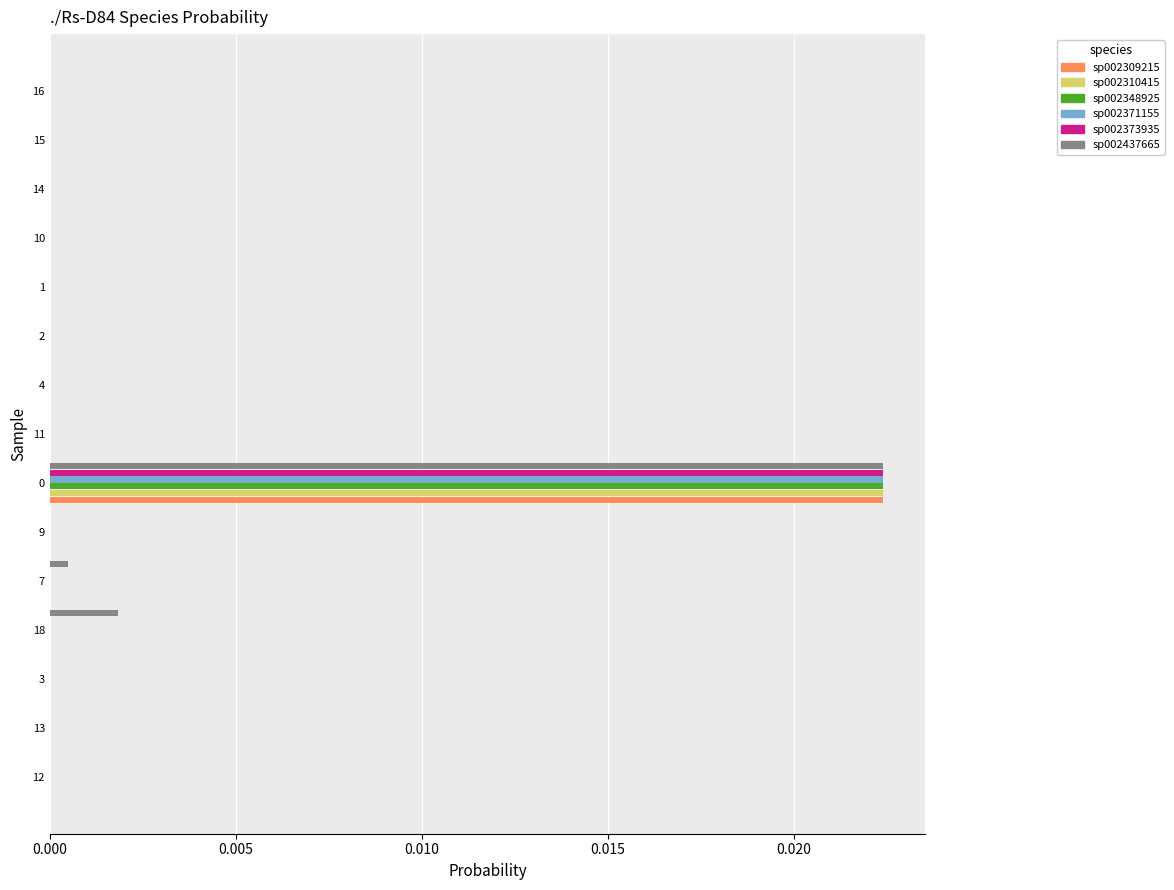

True or false: s__Rs-D84 sp002348925 has a value of -0.0 at 13.

False